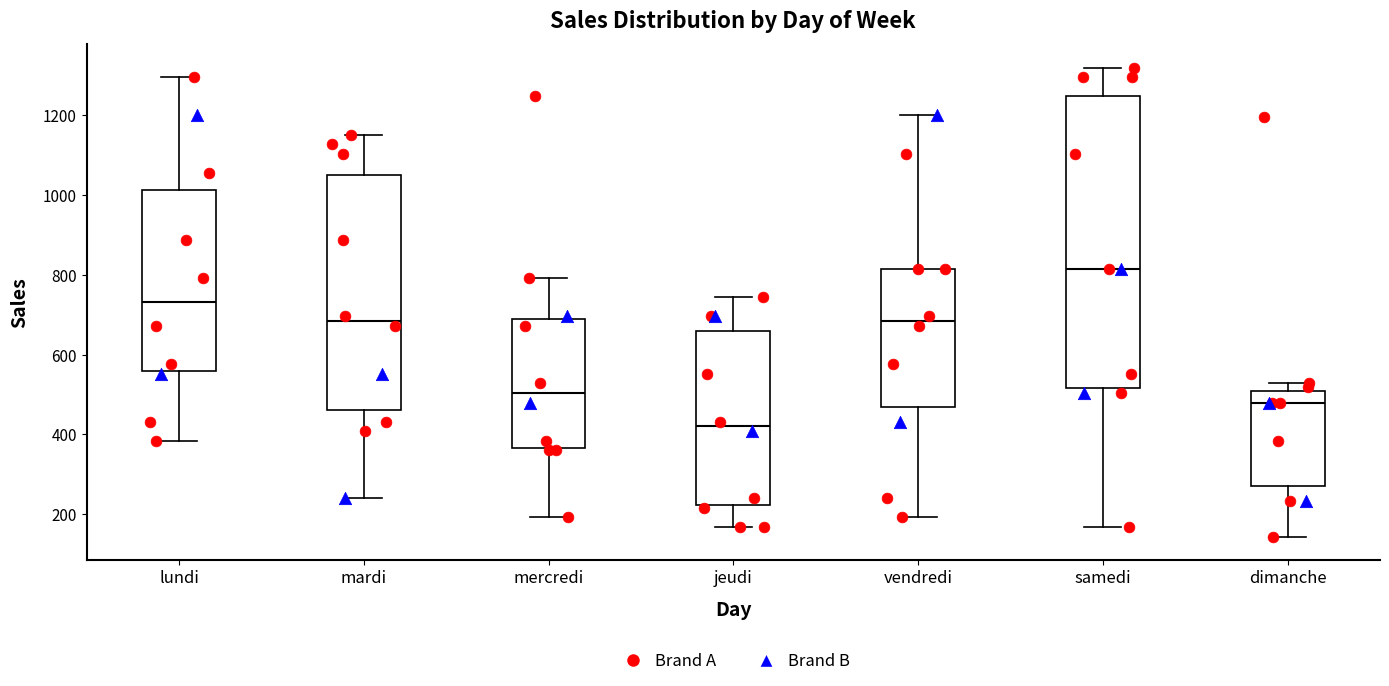

Comparing the boxes themselves (not the whiskers), which one is the tallest?

samedi